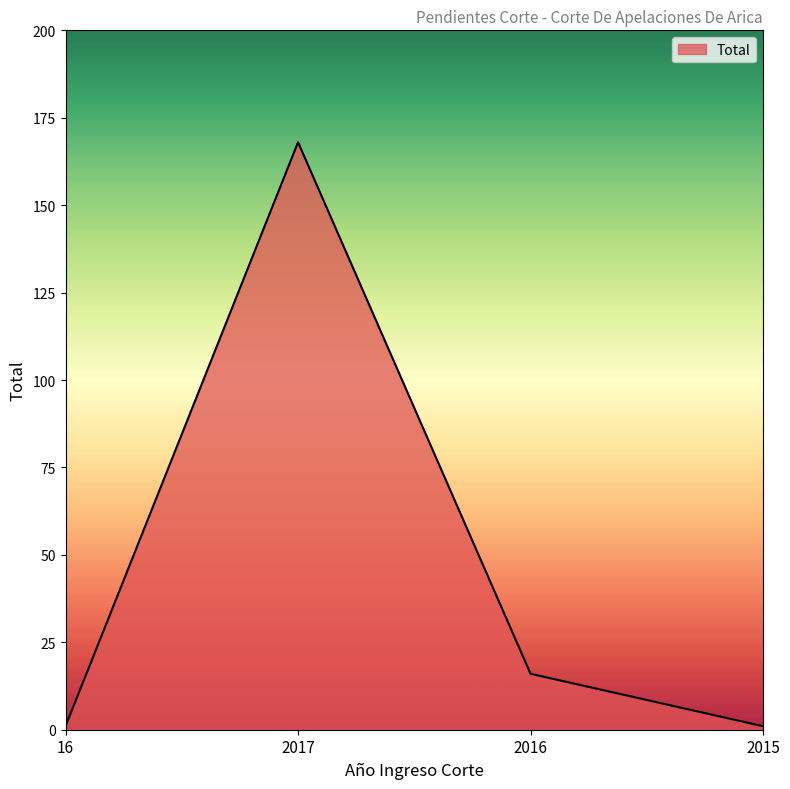

What is the ratio of the value at 2015 to the value at 2016?

0.1